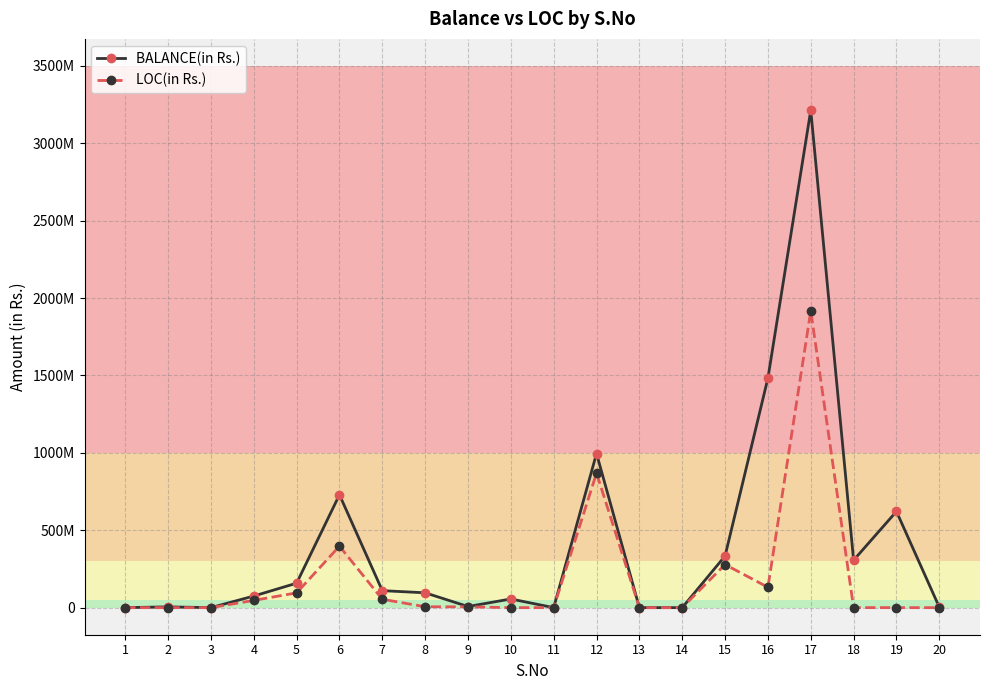

Does the chart have visible grid lines?

Yes